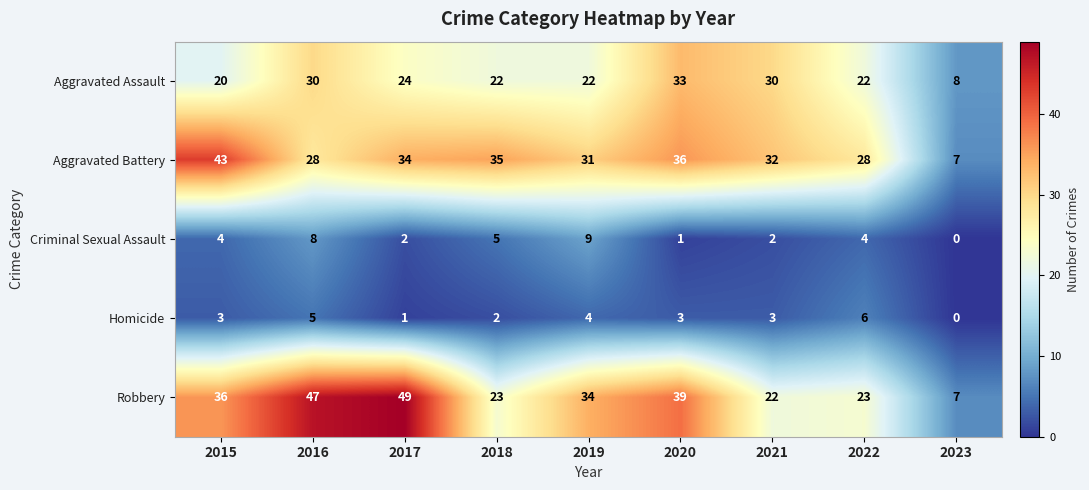

List the series in order of their peak value, lowest first.

Homicide, Criminal Sexual Assault, Aggravated Assault, Aggravated Battery, Robbery